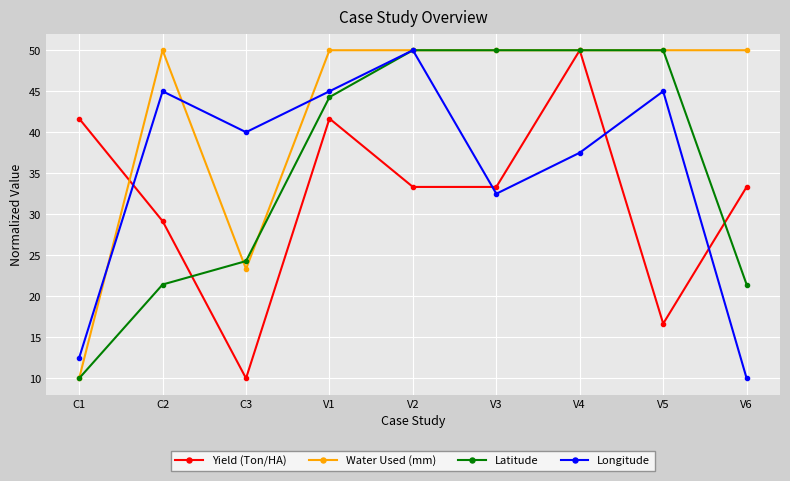

How many series are shown in this chart?

4